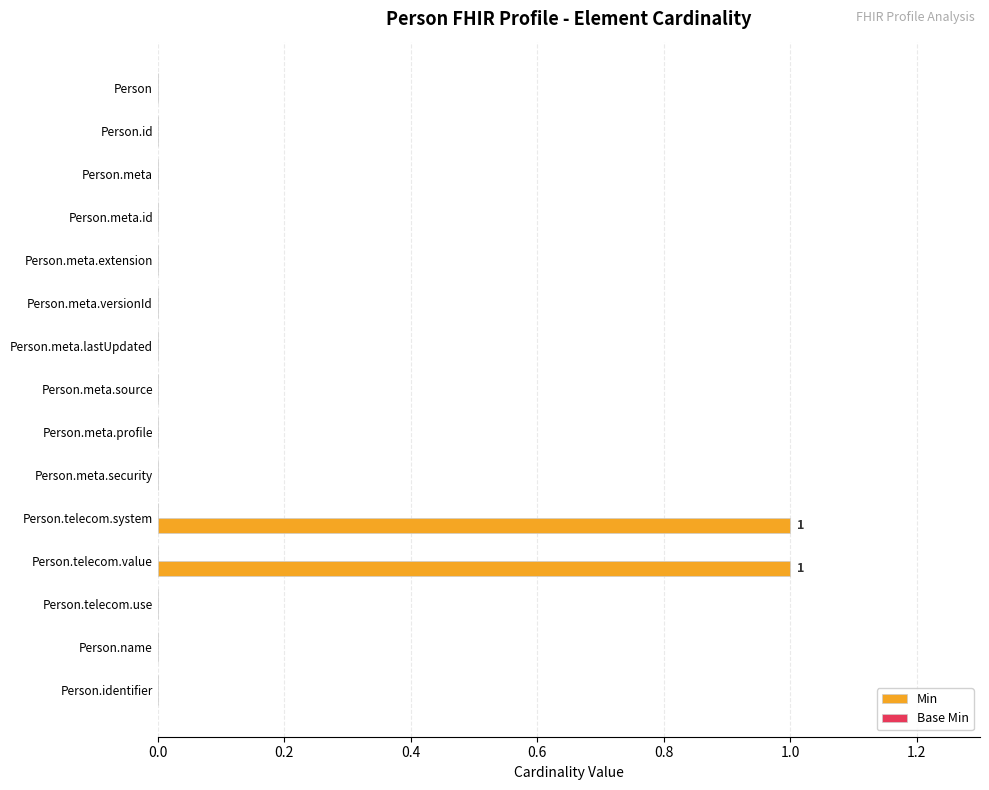

True or false: the data shows 1 at Person.name.

False